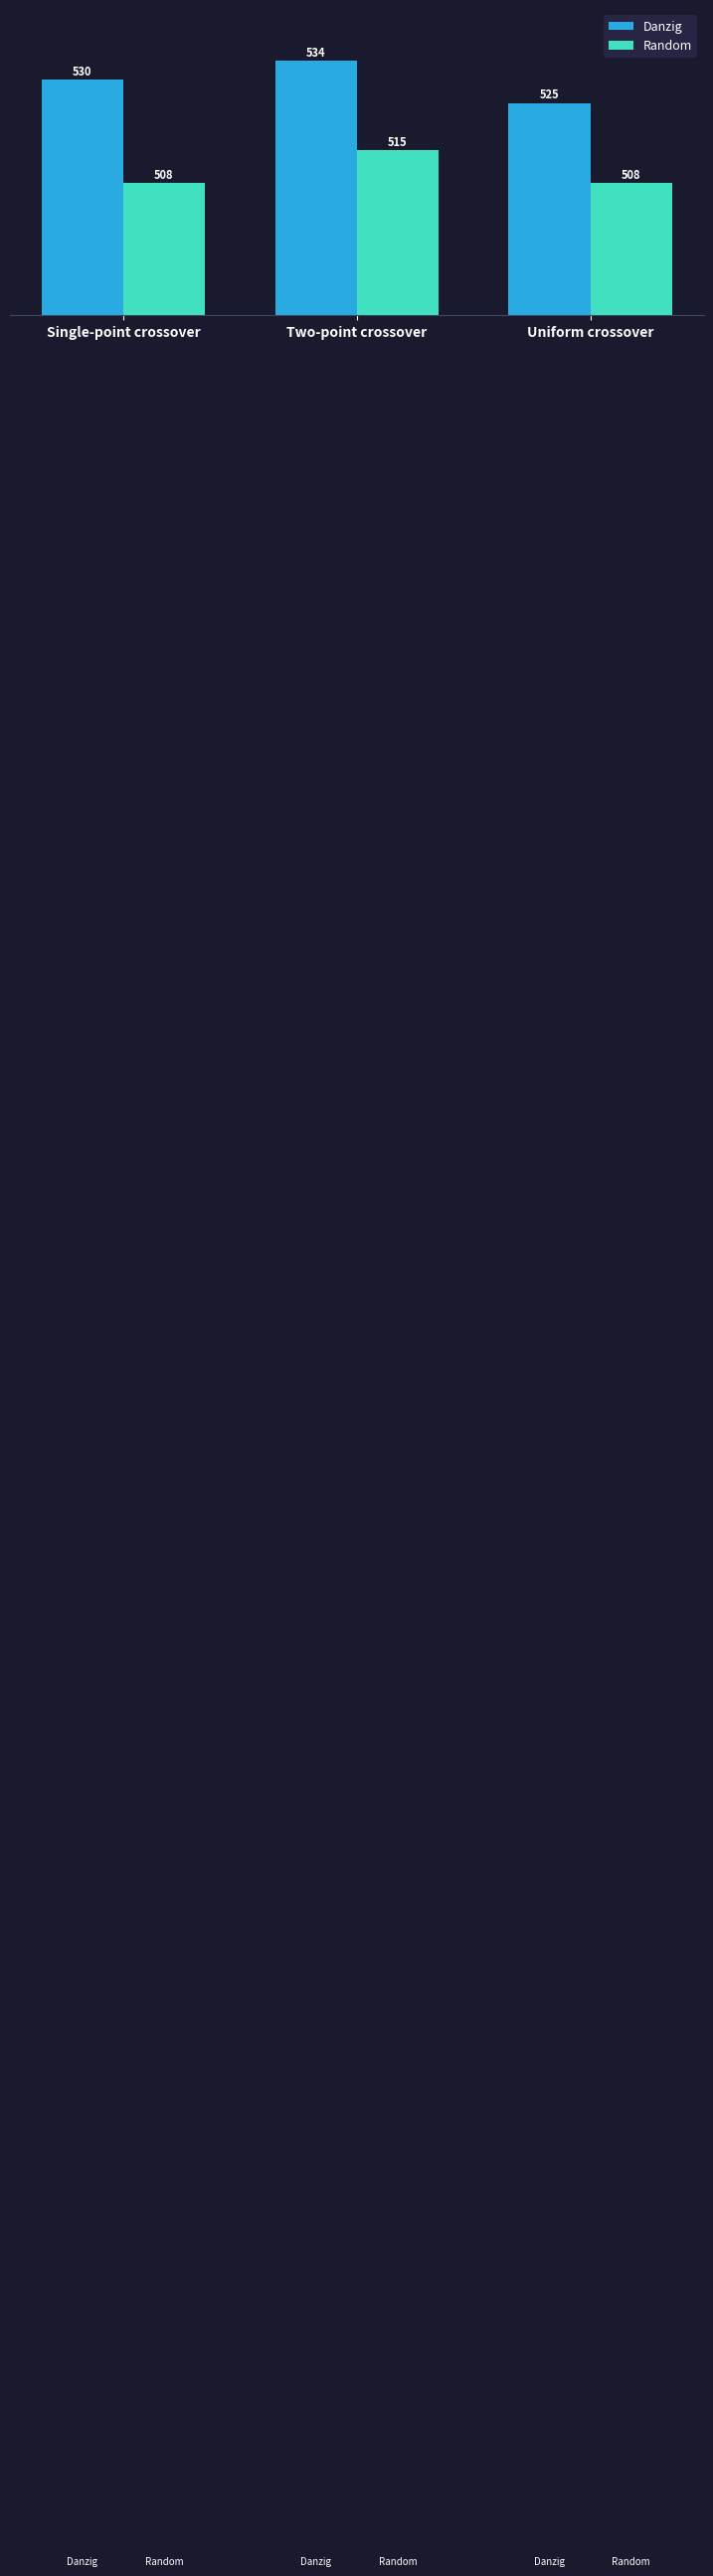

Is it true that Random equals 114 at Uniform crossover?

False